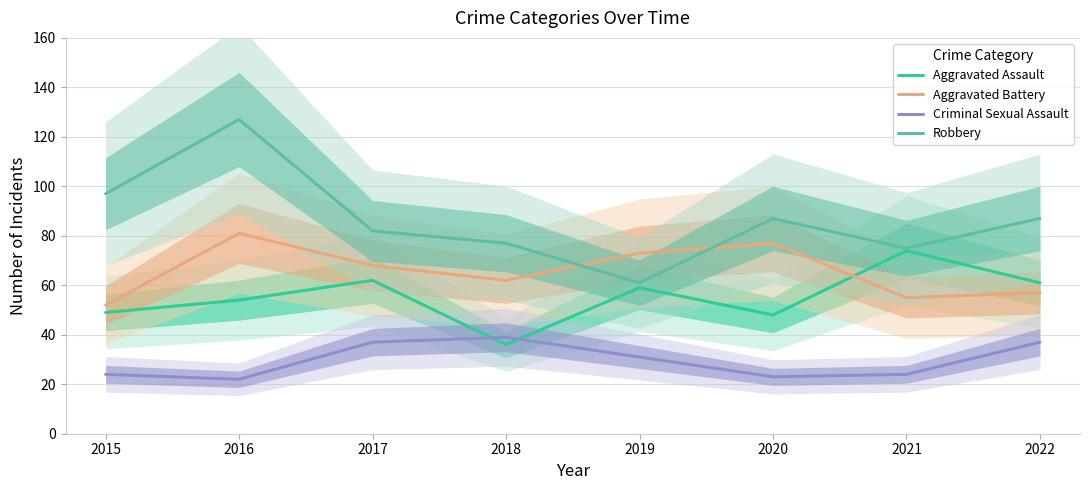

What is the difference between the maximum and minimum values in the Robbery series?

66